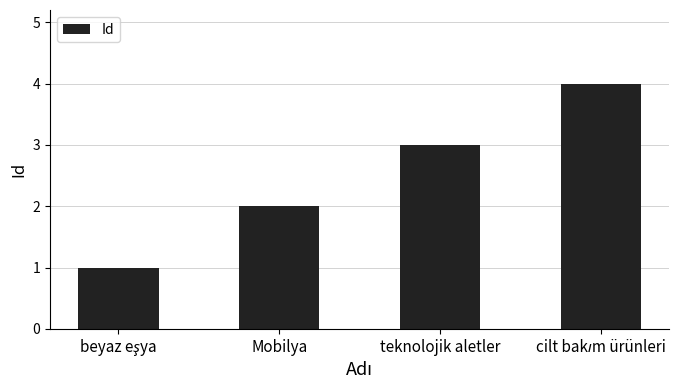

What is the maximum value shown in the chart?

4